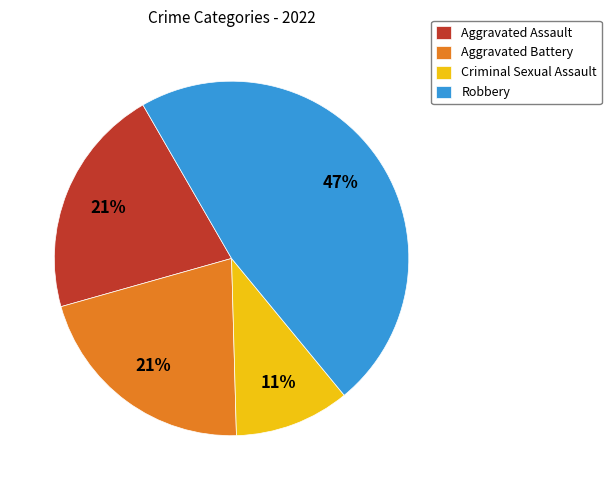

What is the ratio of the value at Aggravated Battery to the value at Robbery?

0.4